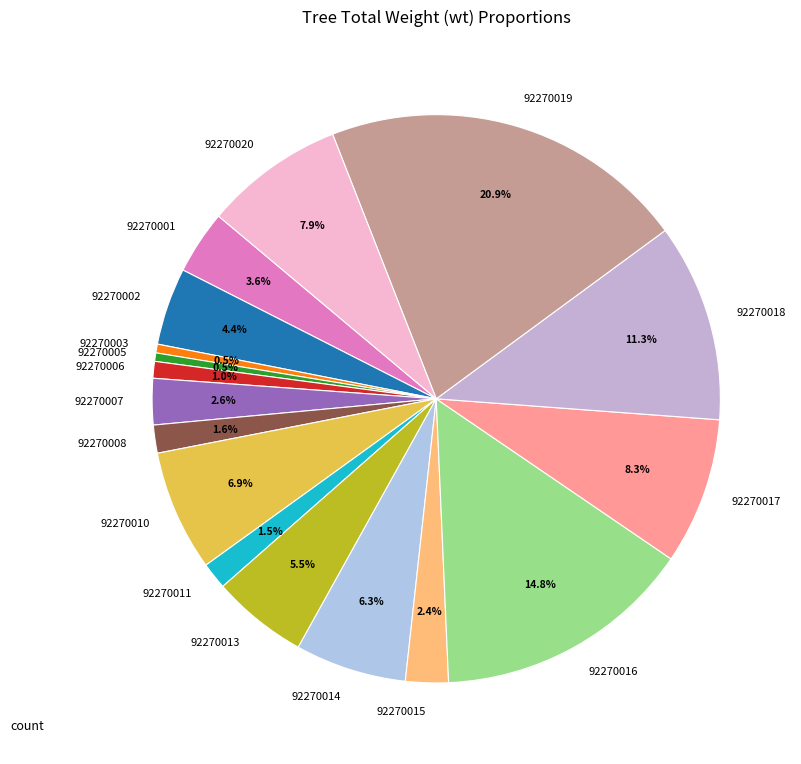

To the nearest percent, what percentage of the pie is 92270008?

2%